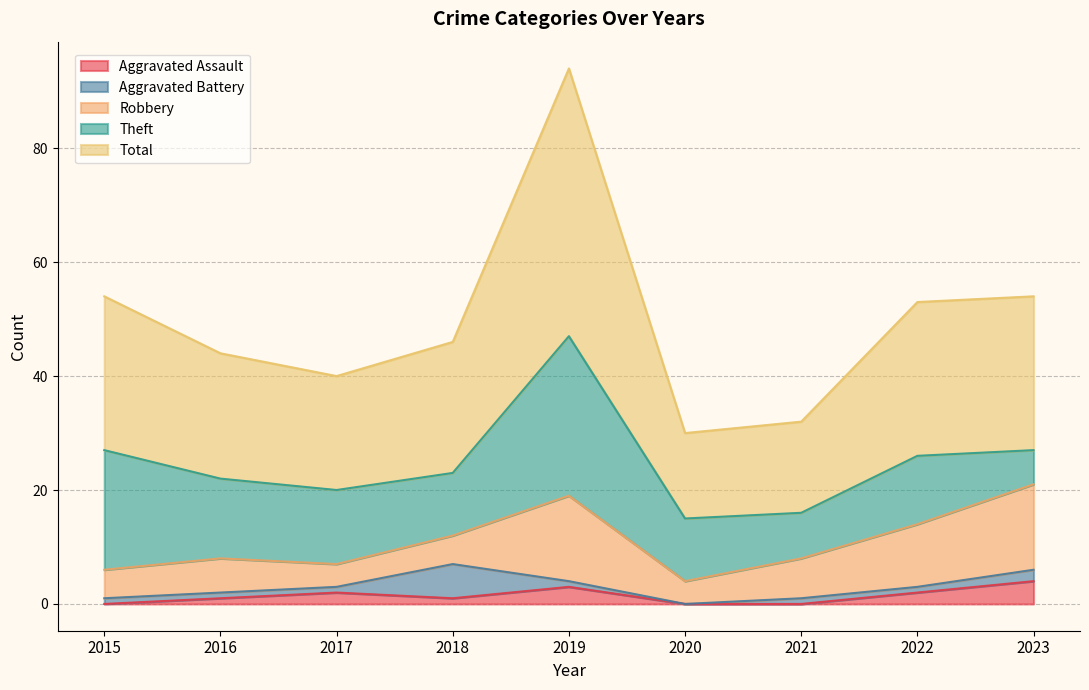

Does the chart display data point markers on the line(s)?

No